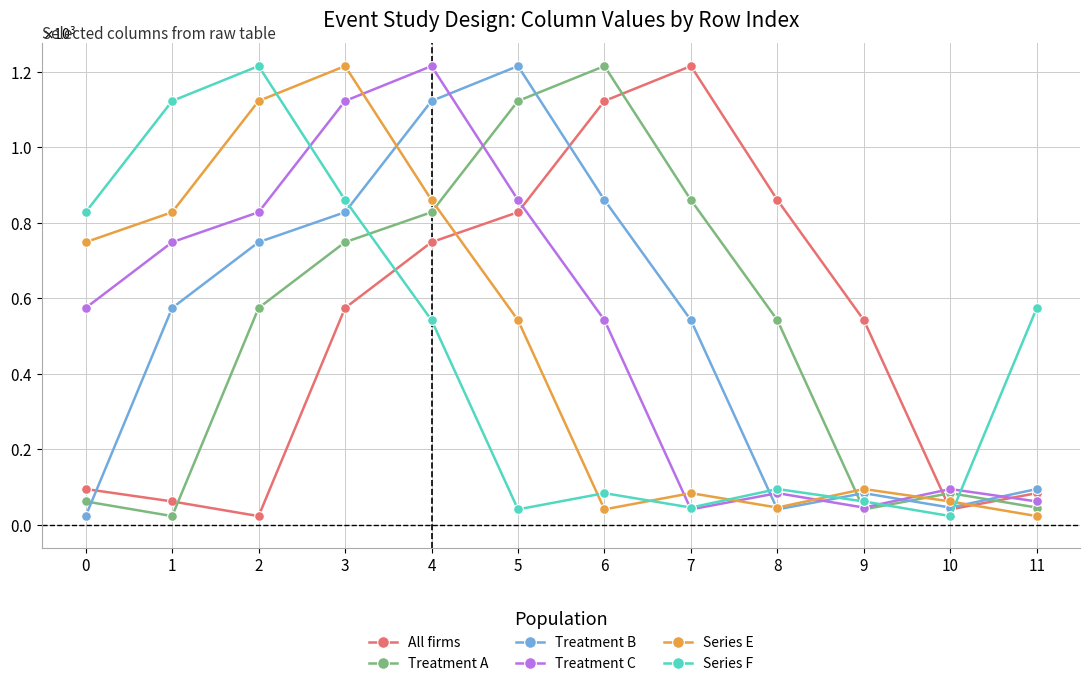

Is it true that Treatment A equals 574.4 at 2?

True